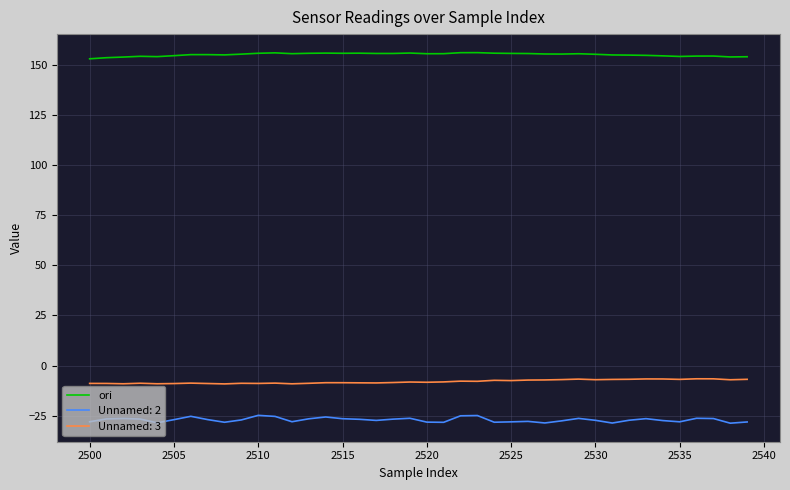

What is the maximum value shown in the chart?

156.0